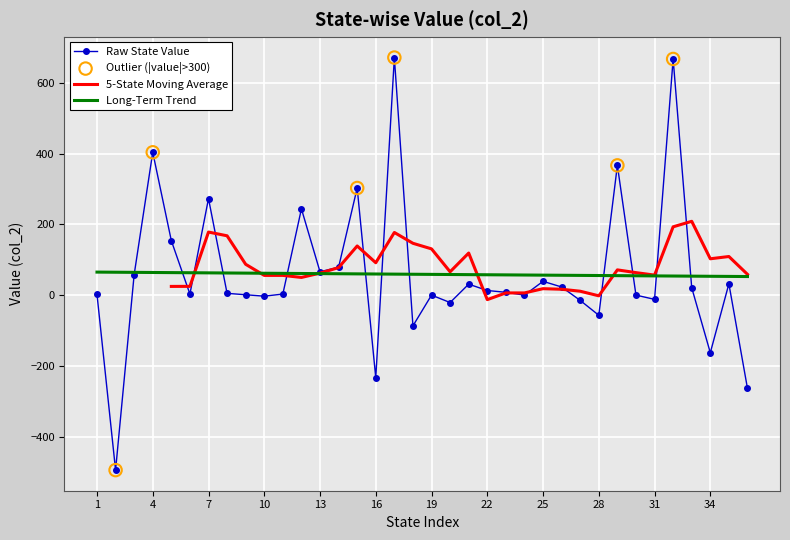

Between 25 and 6, which is larger?

25